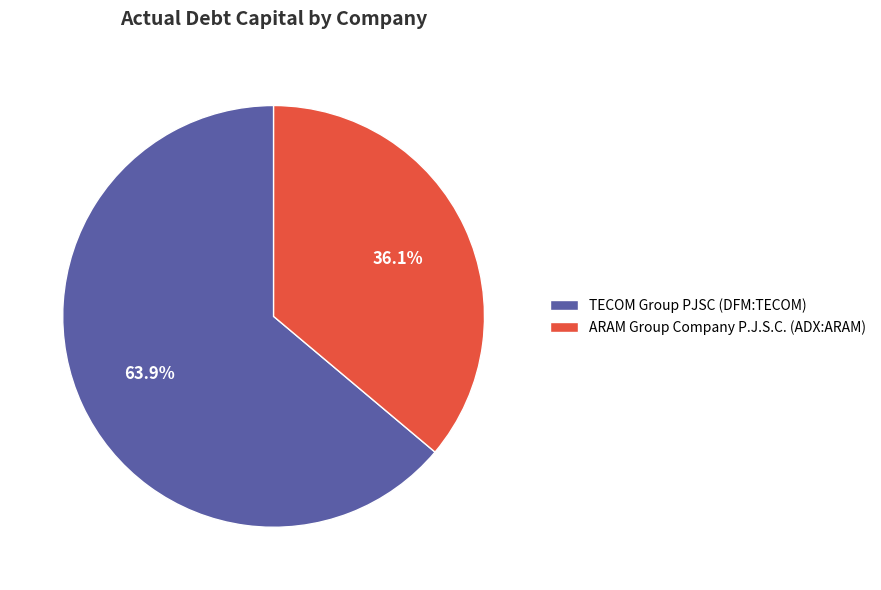

To the nearest percent, what portion does TECOM Group PJSC (DFM:TECOM) represent?

64%